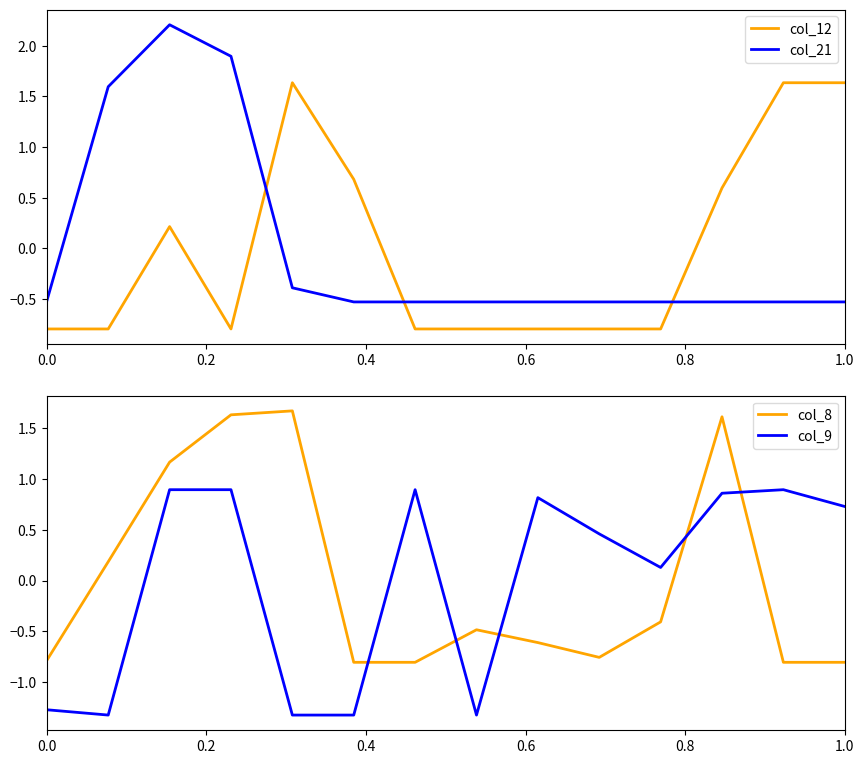

Count the number of data series in this chart.

4